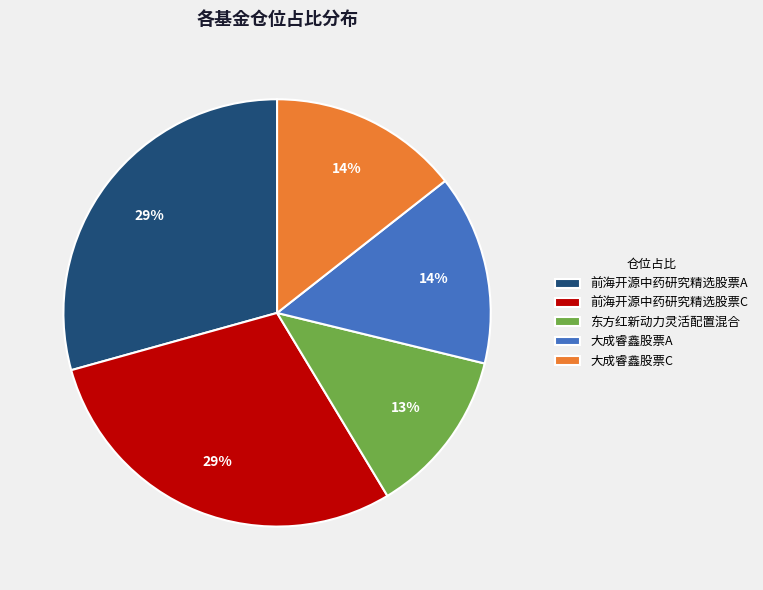

Does 前海开源中药研究精选股票A represent more than half of the total?

No